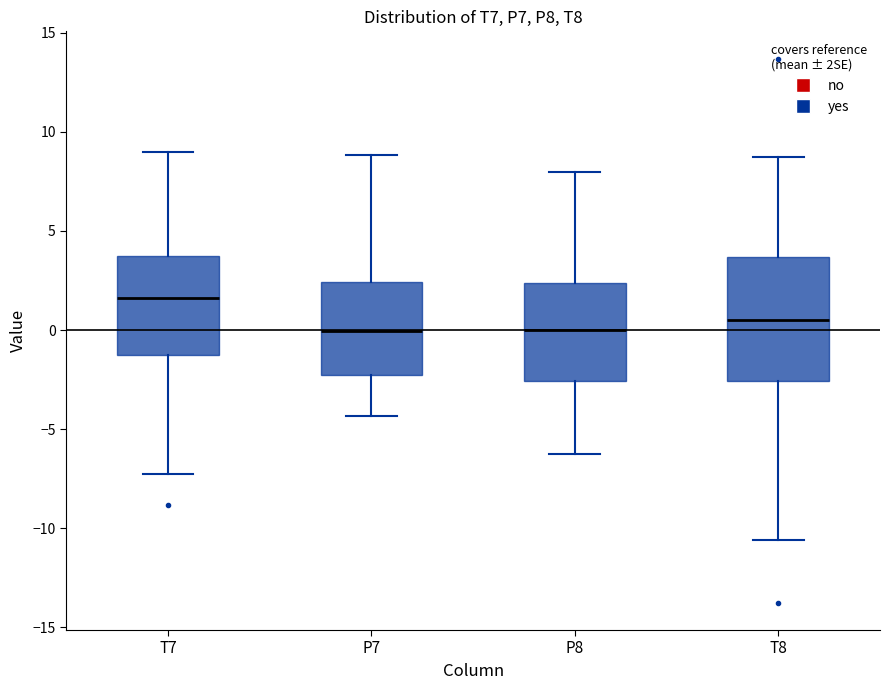

Comparing the boxes themselves (not the whiskers), which one is the tallest?

T8